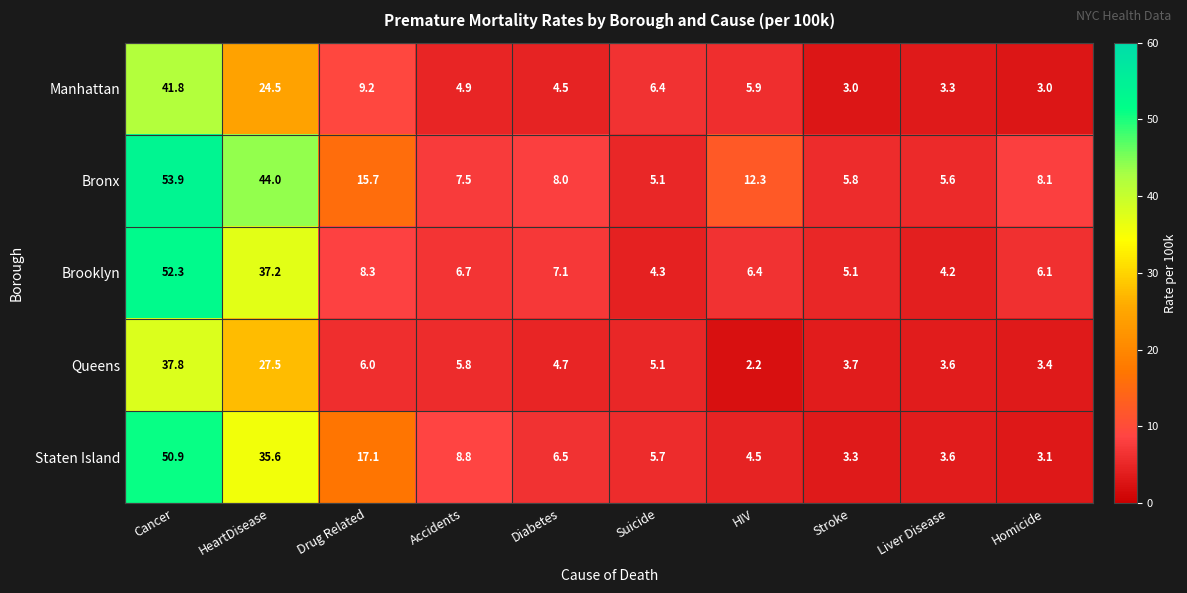

What is the total value across all series at Homicide?

23.7